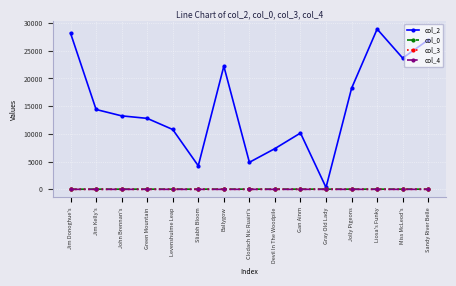

What is the minimum value for col_2?

340